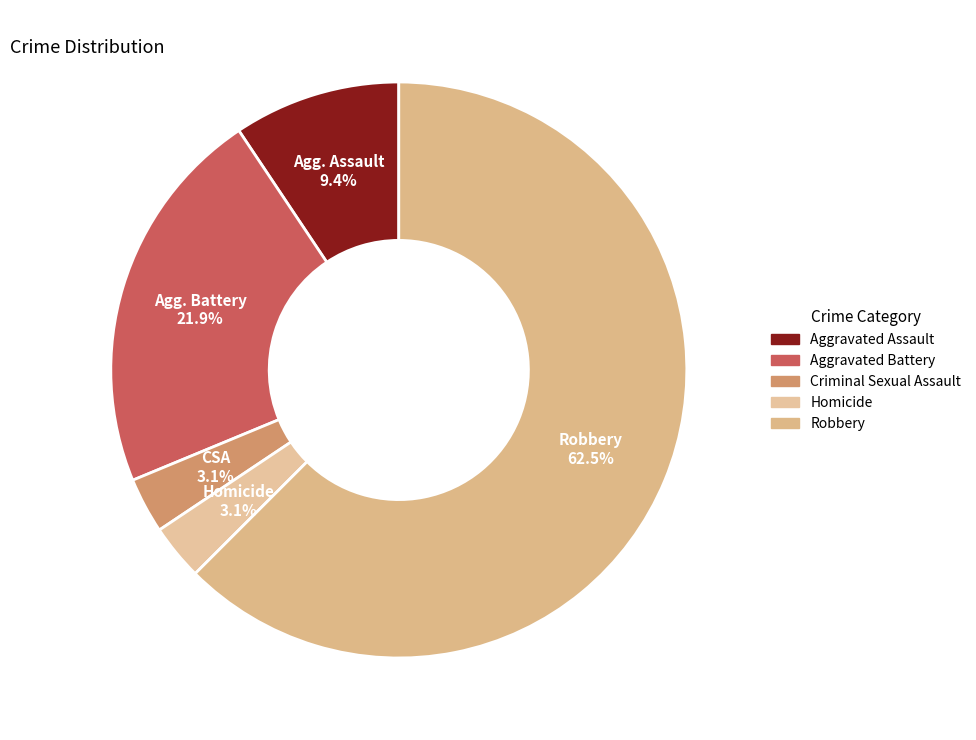

How many segments does this pie chart have?

5